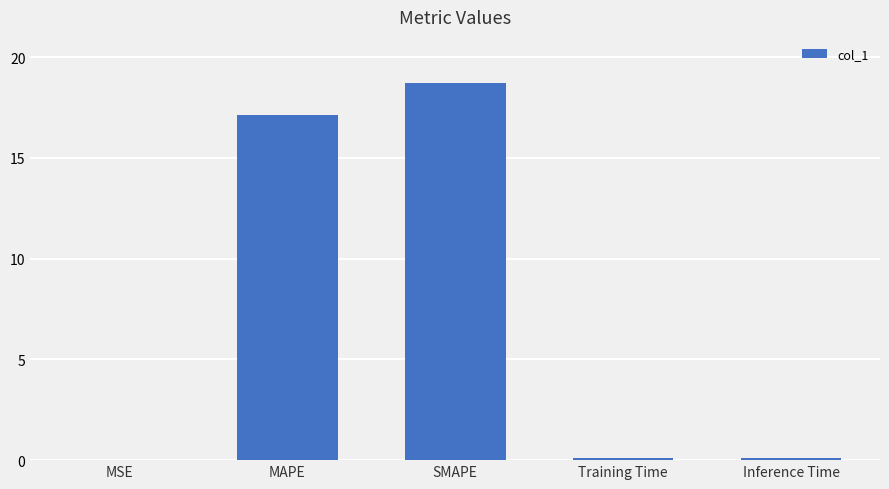

The value at MAPE is 17.1. True or false?

True